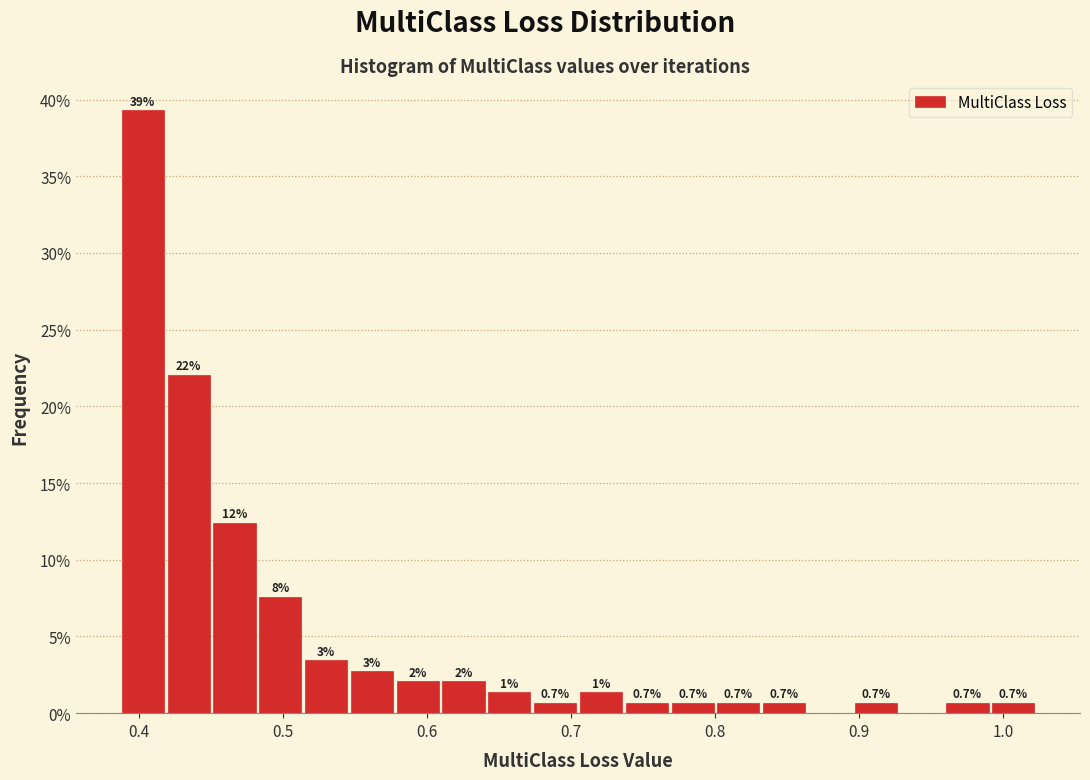

Read against the x-axis, roughly where is the centre of the tallest bar?

0.40